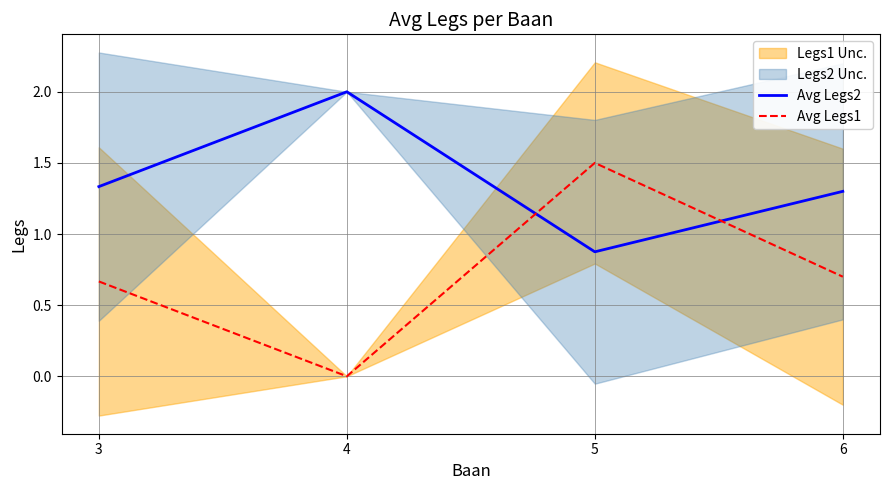

What is the spread (max minus min) of values at 5?

0.6